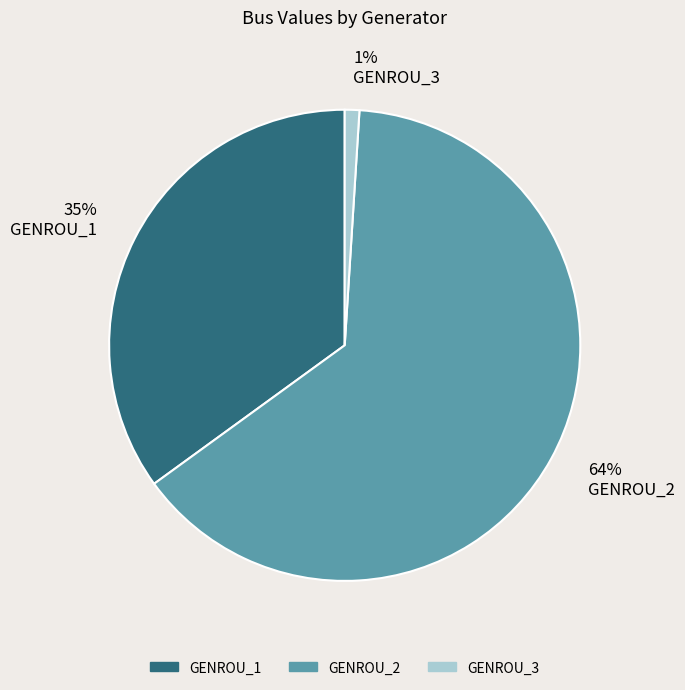

How many segments does this pie chart have?

3